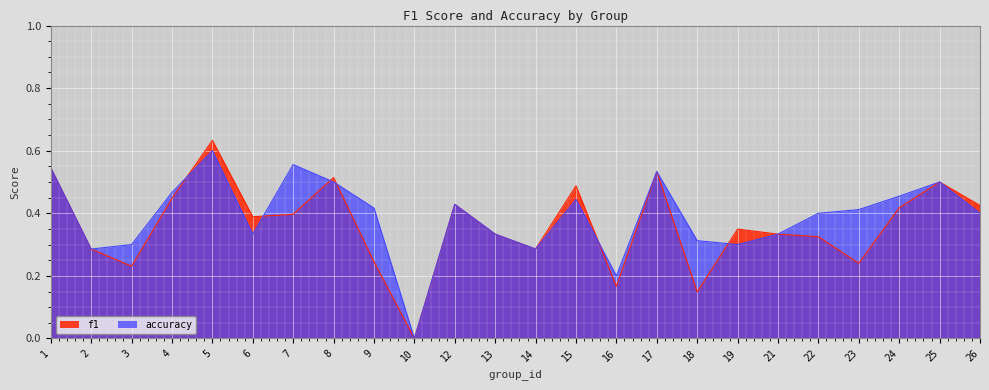

How many lines are shown in the chart?

2